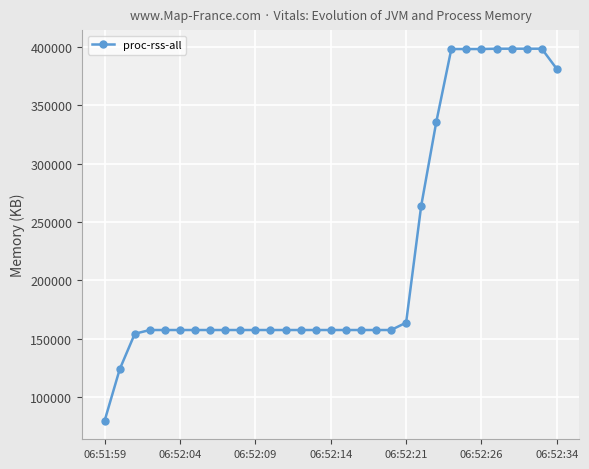

What is the difference between the second highest and minimum values?

318856